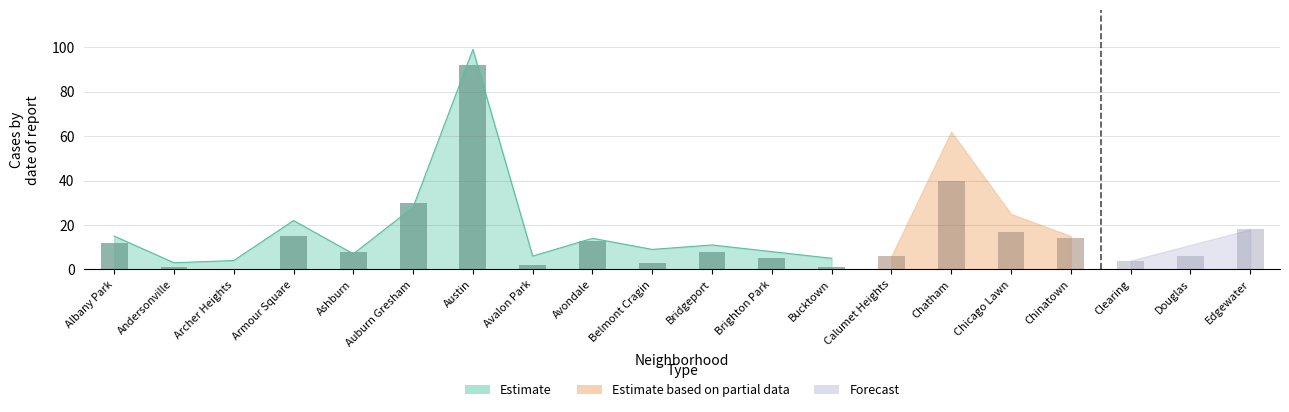

What is the difference between the maximum and second lowest values in the 2020 series?

91